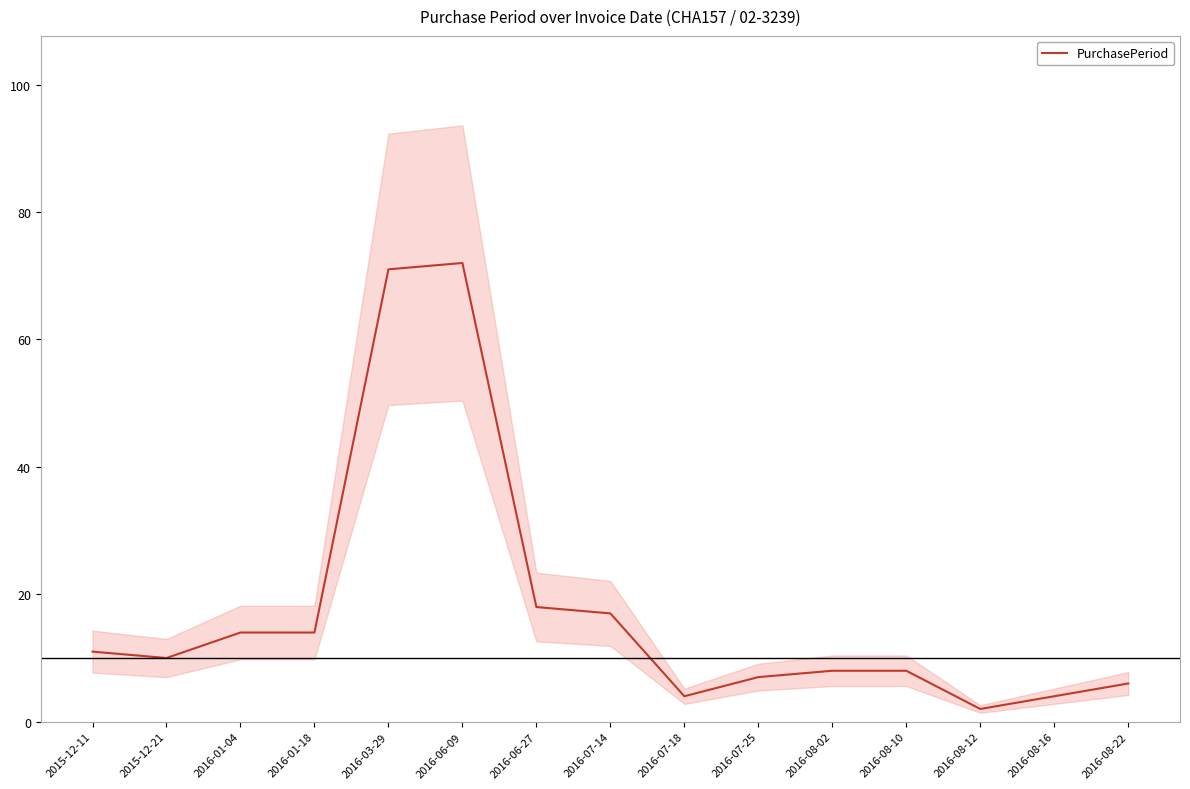

Rank the categories by value from lowest to highest.

2016-08-12, 2016-07-18, 2016-08-16, 2016-08-22, 2016-07-25, 2016-08-02, 2016-08-10, 2015-12-21, 2015-12-11, 2016-01-04, 2016-01-18, 2016-07-14, 2016-06-27, 2016-03-29, 2016-06-09